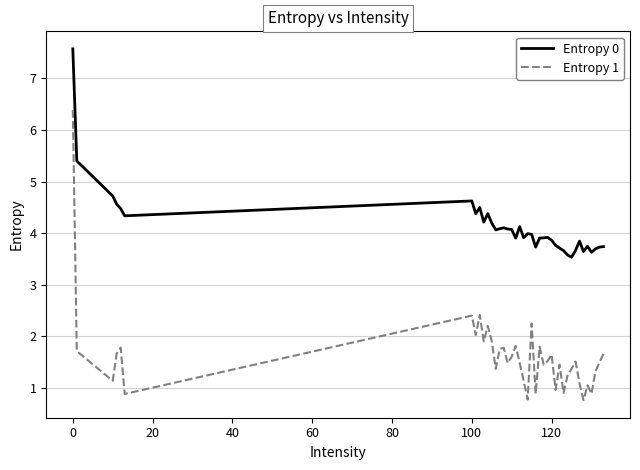

What is the difference between the maximum and minimum values in the Entropy 1 series?

5.6